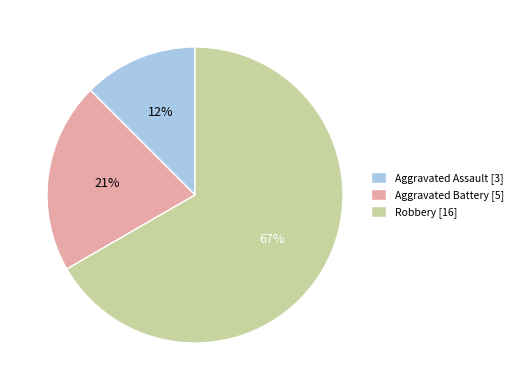

Is the sum of Robbery and Aggravated Assault greater than half?

Yes